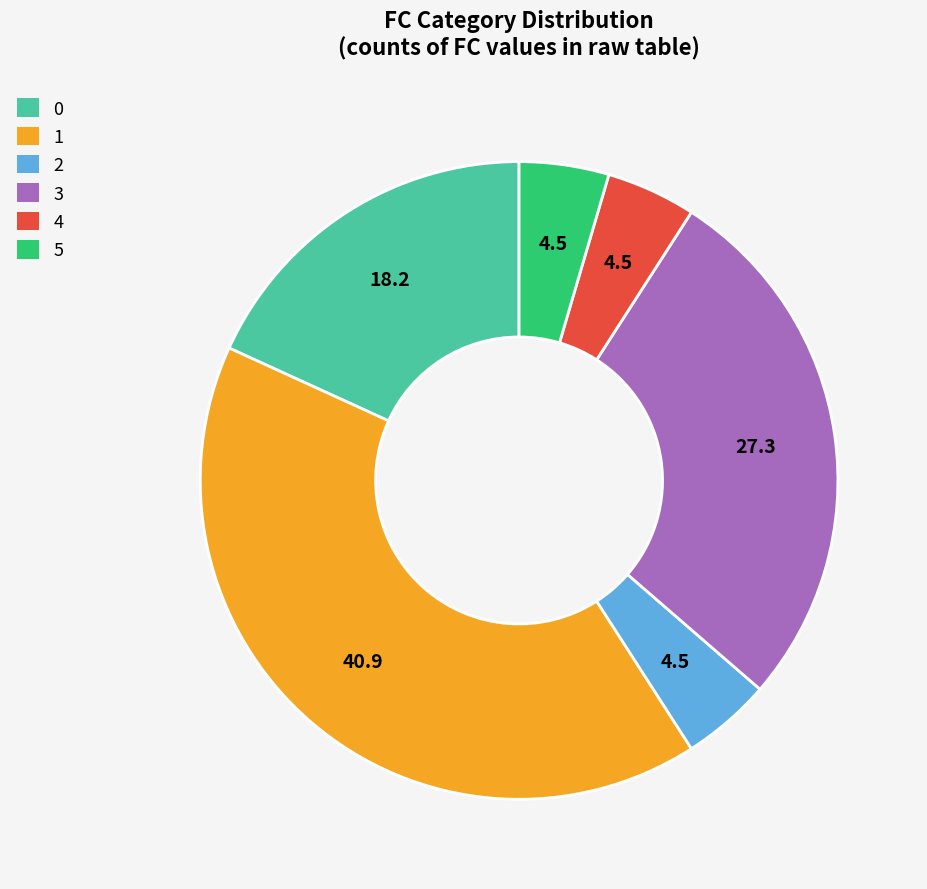

The 2 slice represents 5% of the pie. True or false?

True